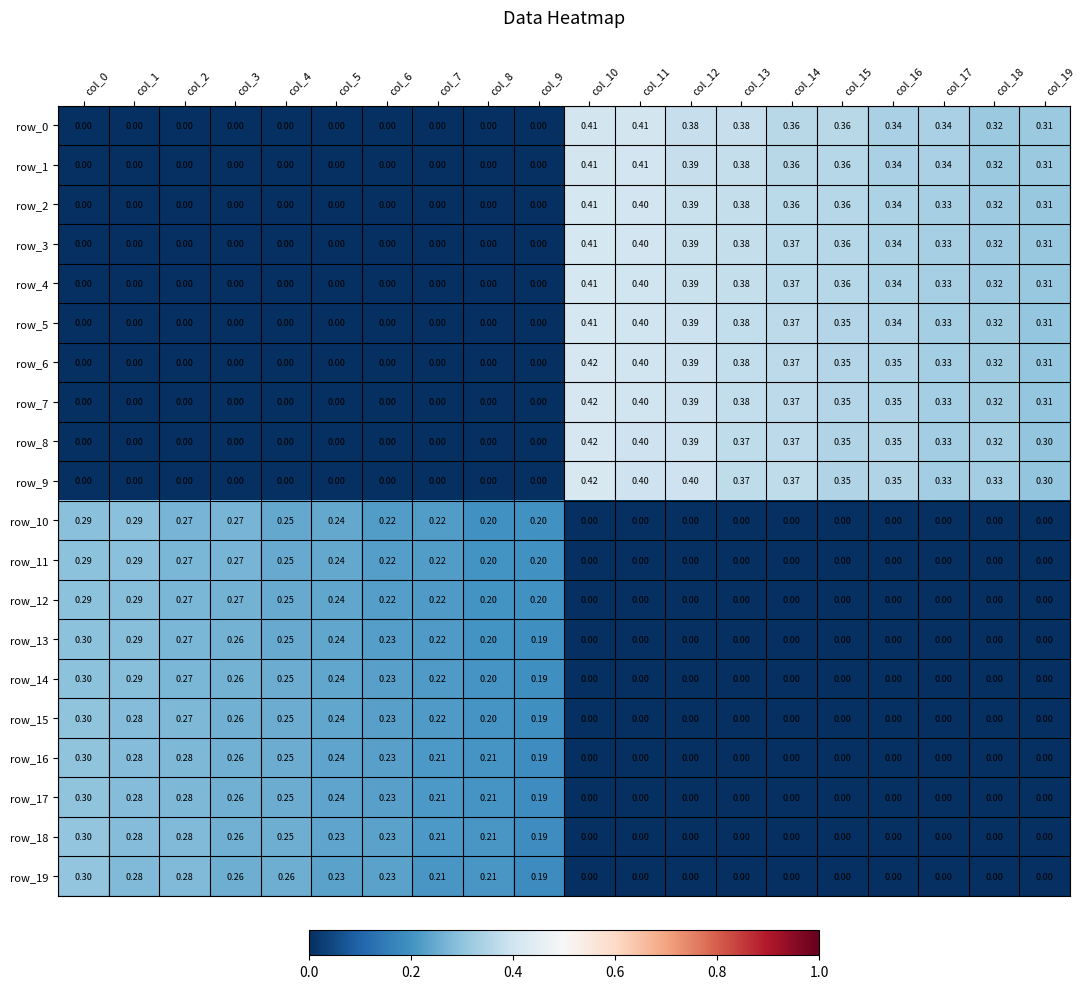

How many values in row_1 are above zero?

10